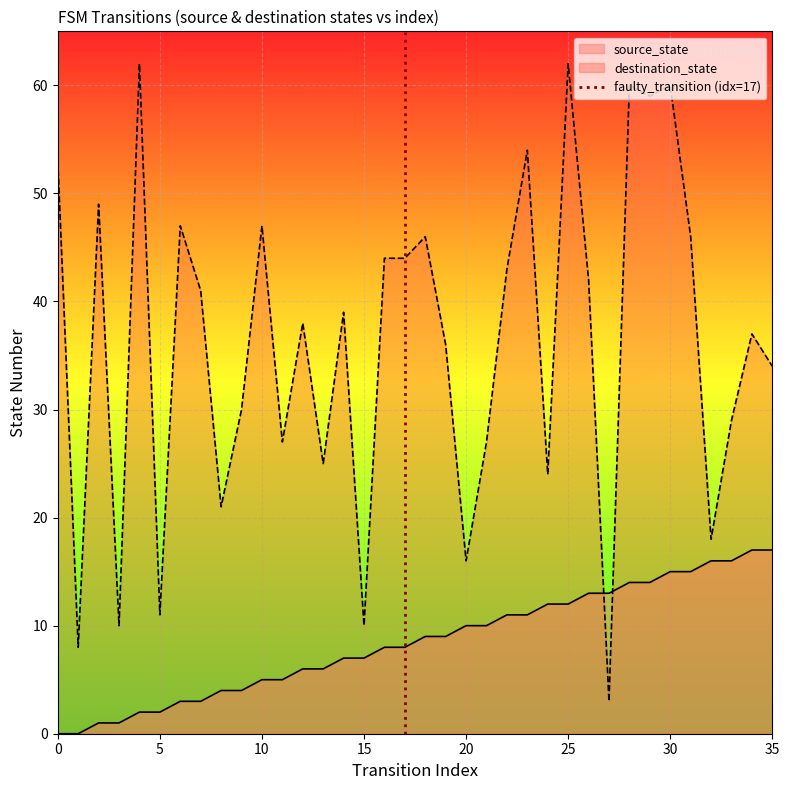

Is it true that destination_state equals 34 at 35?

True